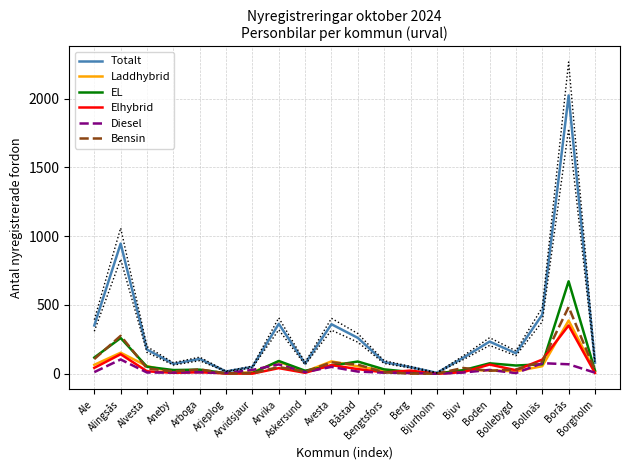

What is the label of the 1st point from the left?

Ale